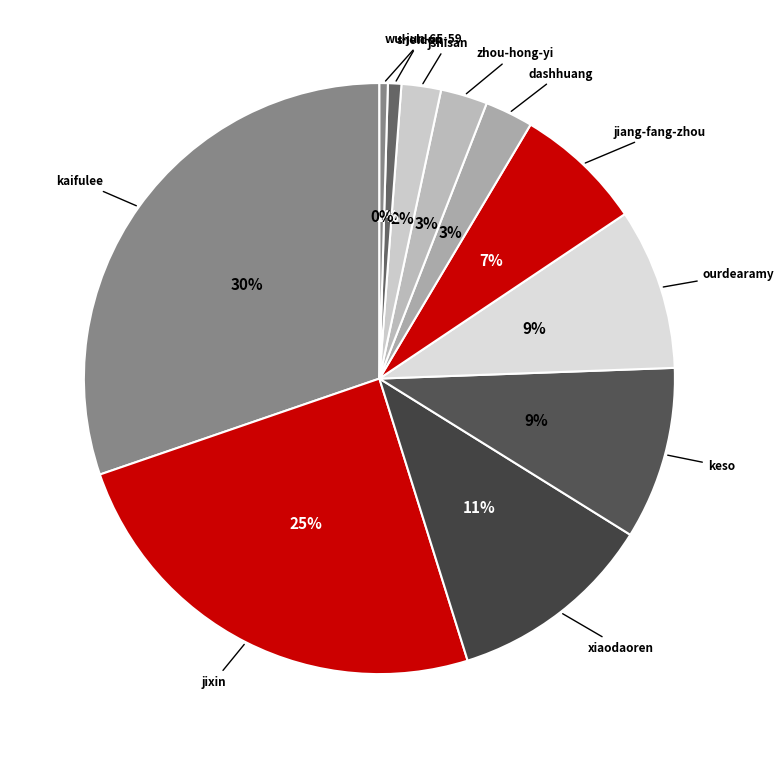

Is there any slice that represents more than half of the pie?

No